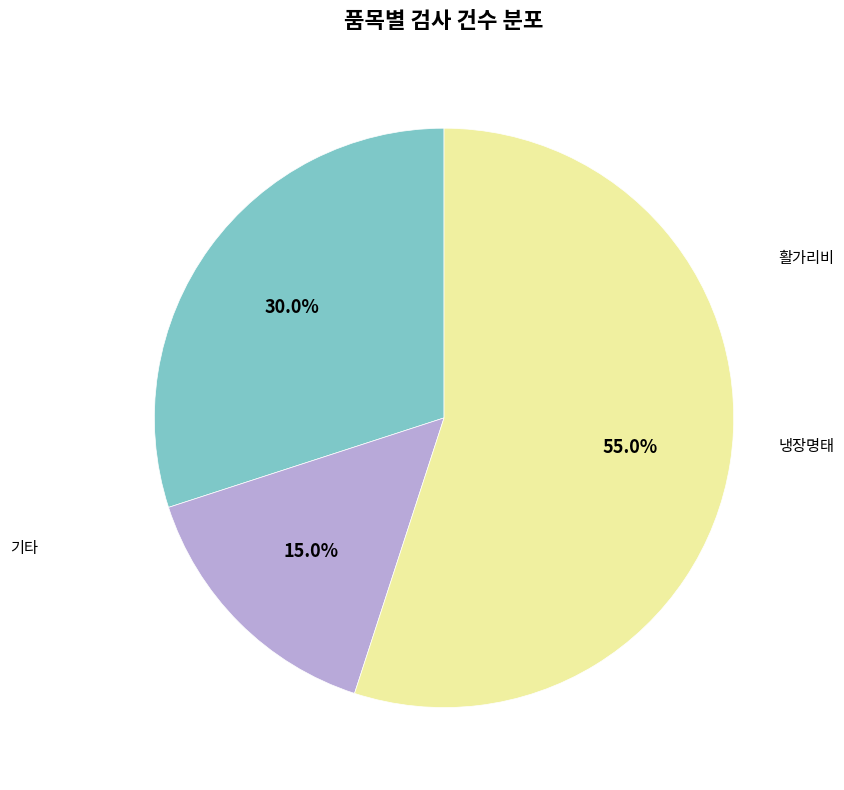

Is there a majority slice in this chart?

Yes